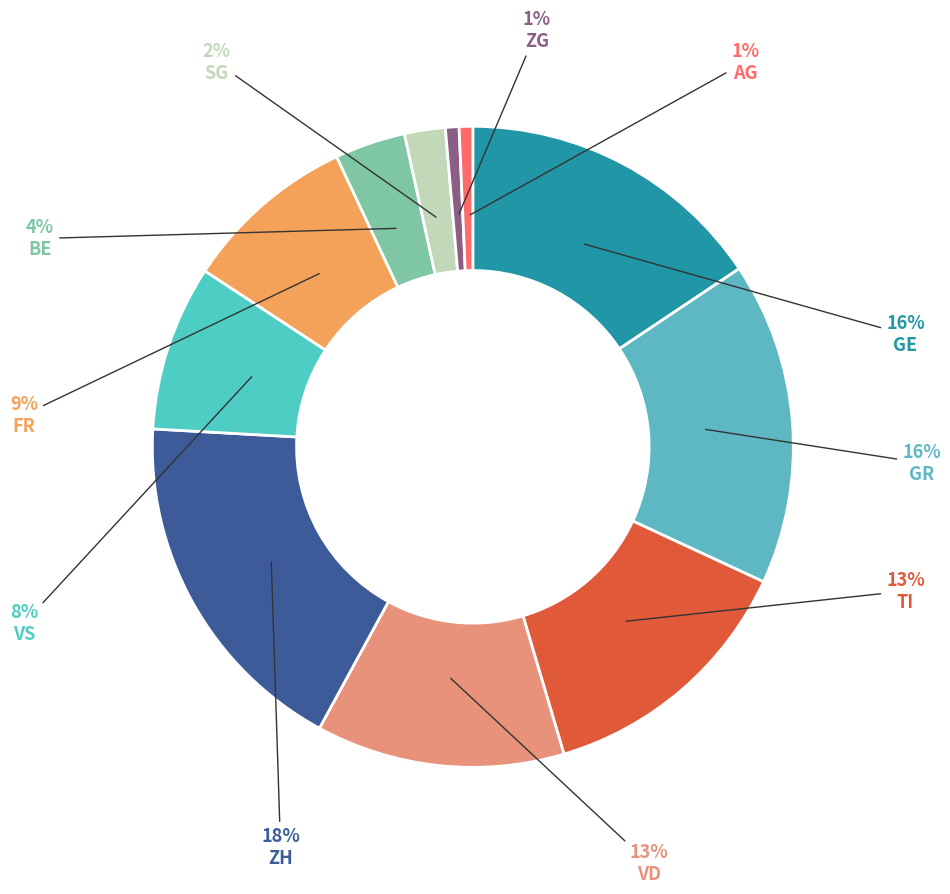

How many slices are in this pie chart?

11